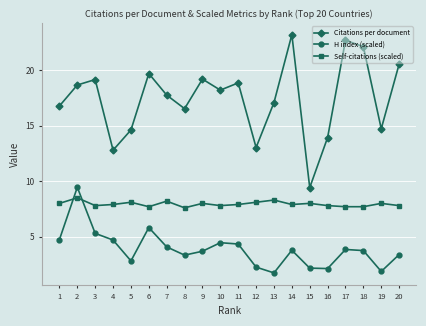

What is the value of the H index (scaled) point at the 10th from the left?

4.5